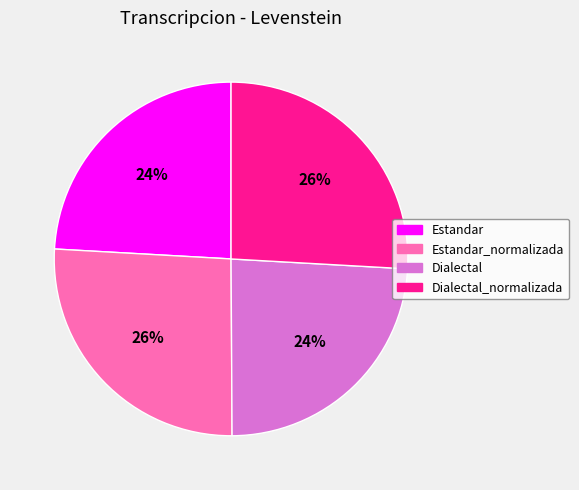

How many segments does this pie chart have?

4